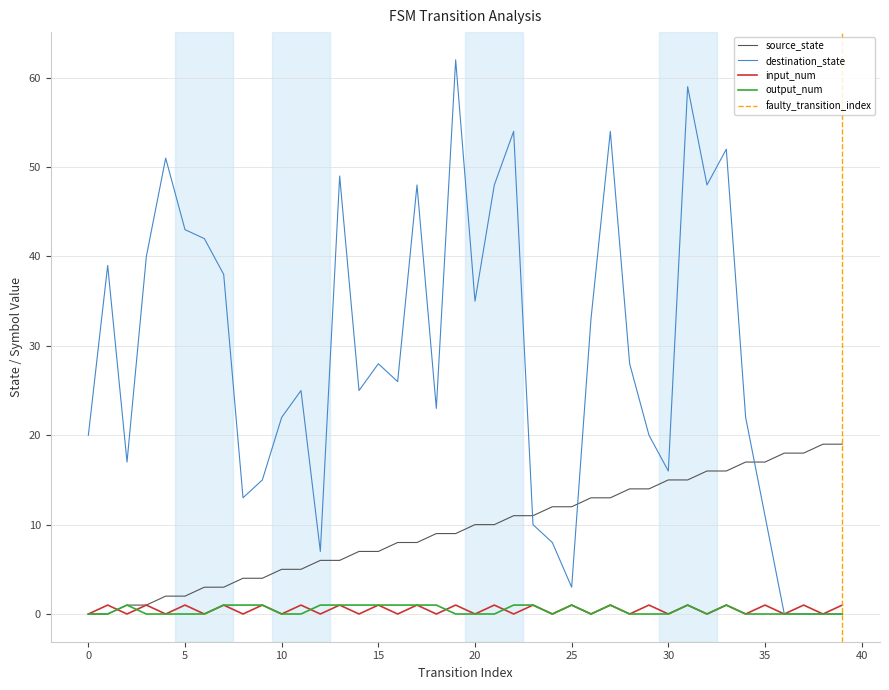

How many lines are shown in the chart?

4